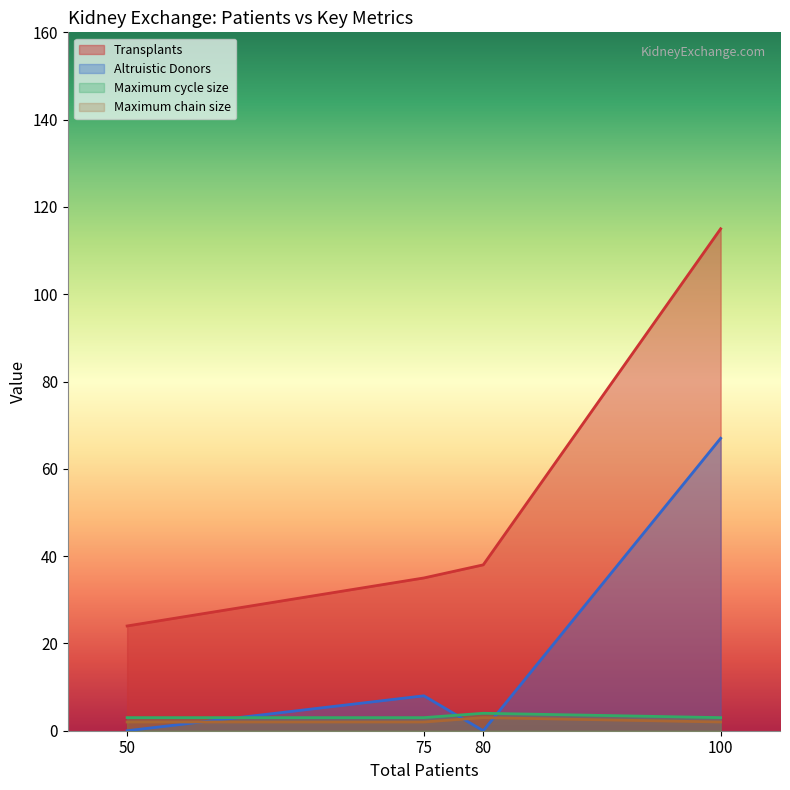

How many categories are shown in the chart?

4